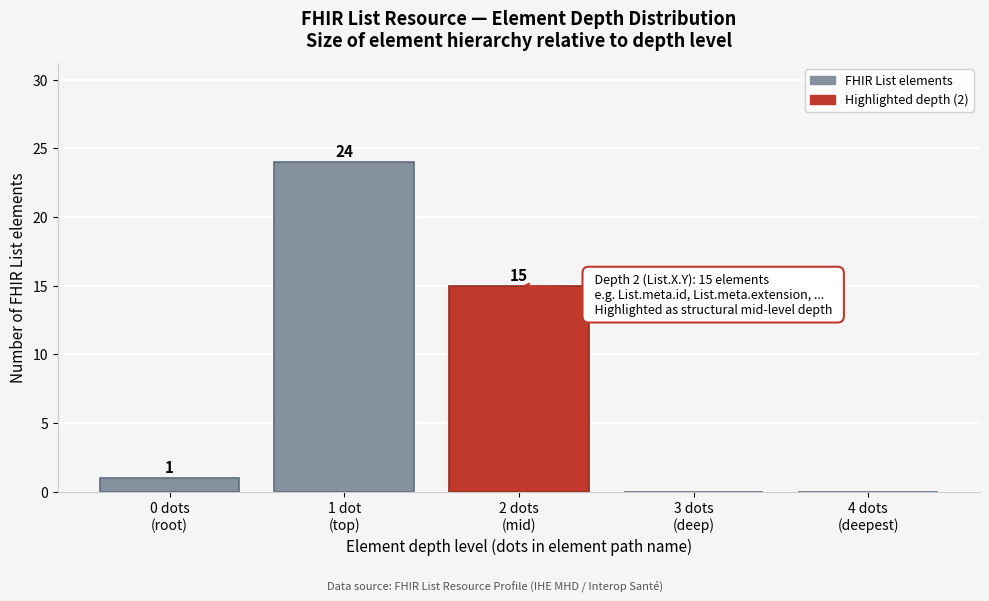

What is the sum of all values?

40